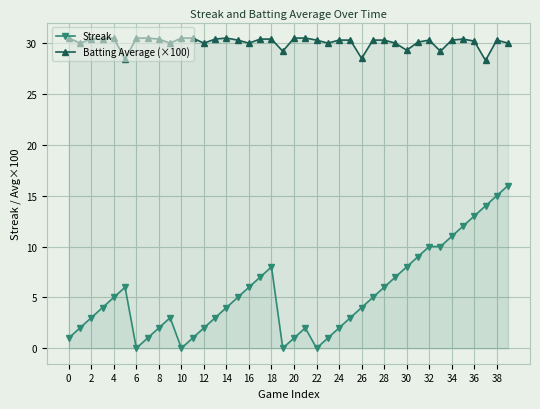

What are all the series names shown in the legend?

Streak, Batting Average (×100)